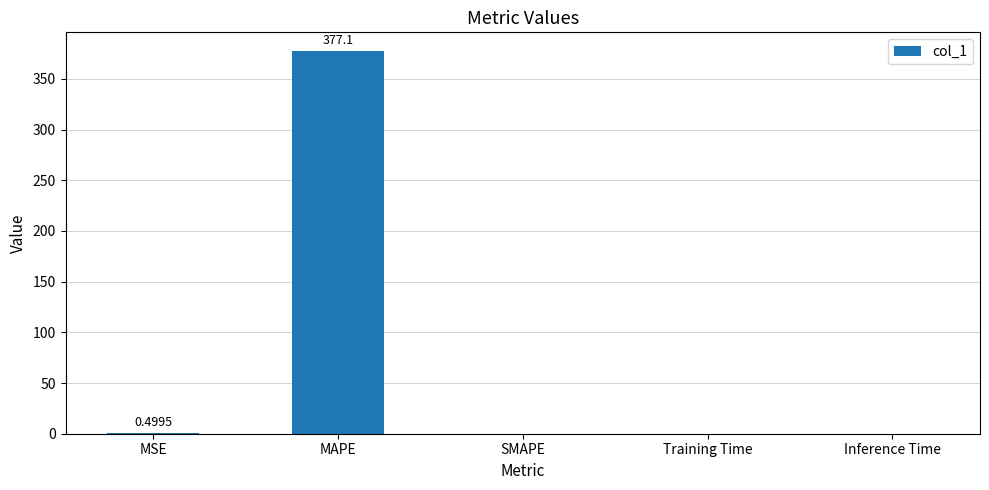

Which category has the highest value across all series?

MAPE